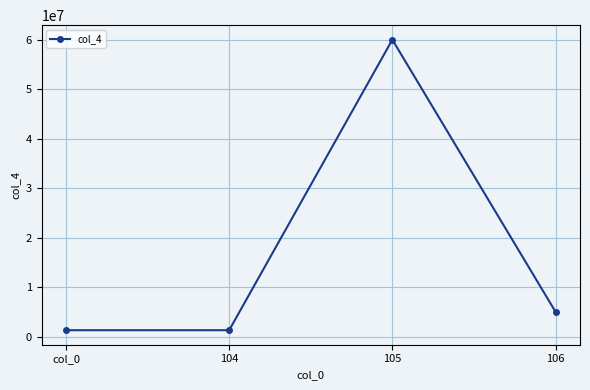

Reading right to left, extract all data points from this chart.

106=5000000	105=60000000	104=1278633	col_0=1278633